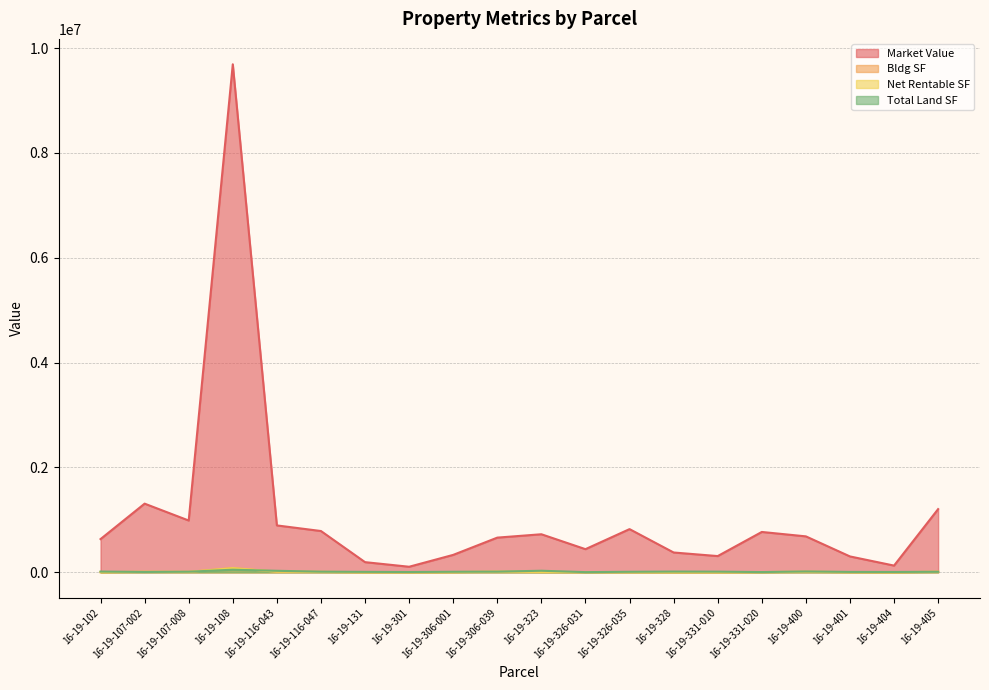

How many lines are shown in the chart?

4